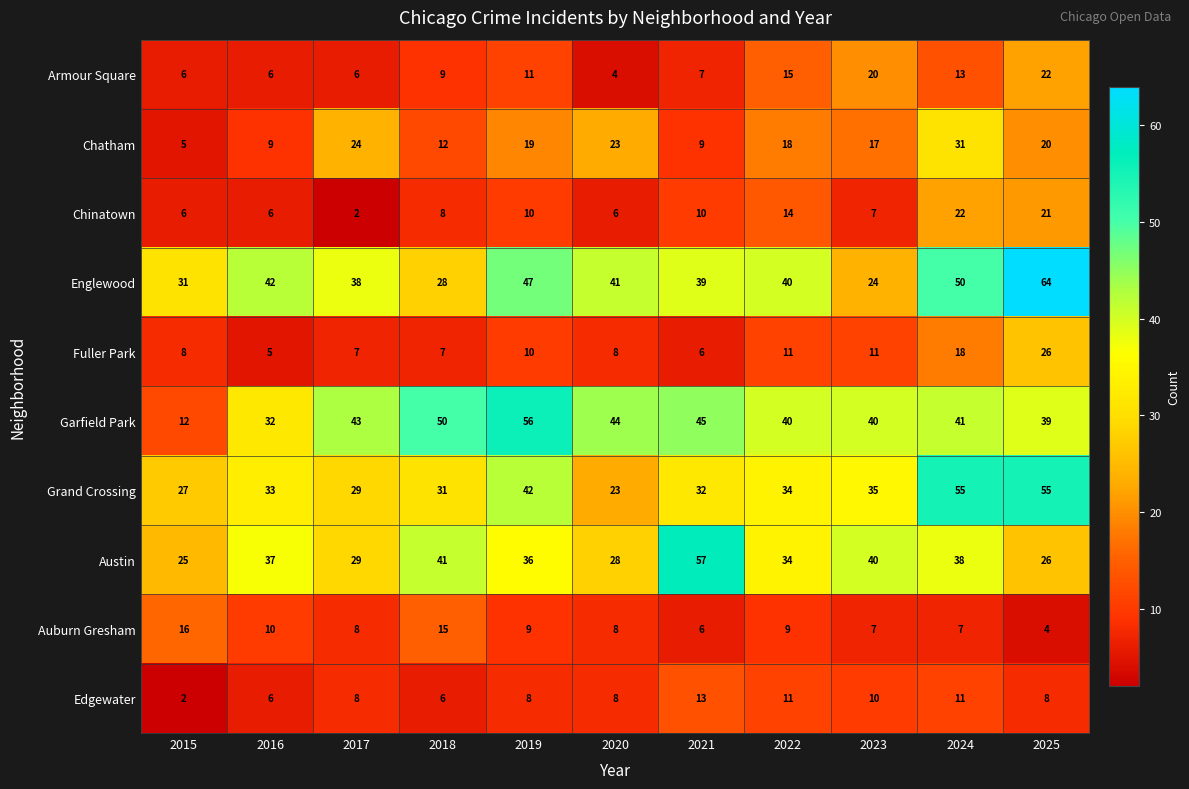

Where is Austin nearest to the value 41?

2018